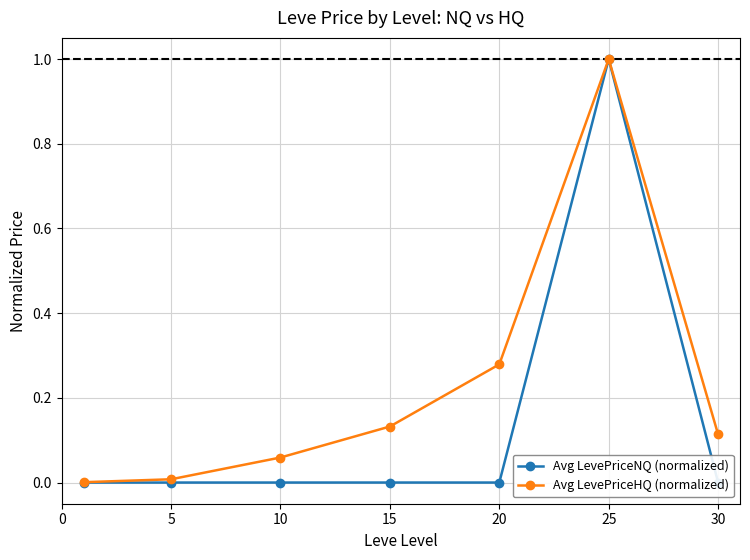

How many interior local peaks does the Avg LevePriceHQ (normalized) series have?

1